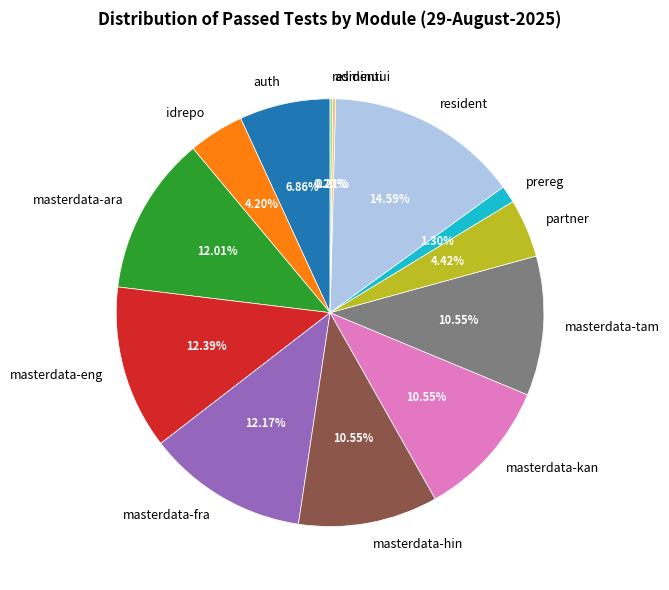

Do prereg and masterdata-ara together represent more than half of the pie?

No